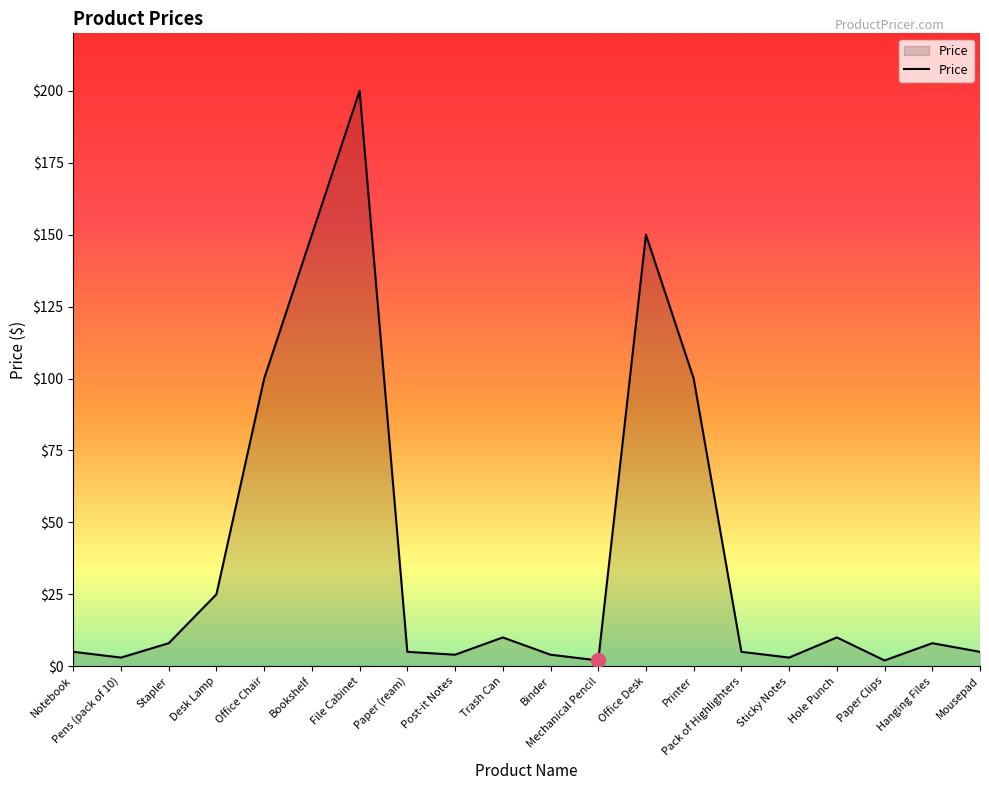

The chart shows a value of 100 at Printer. True or false?

True